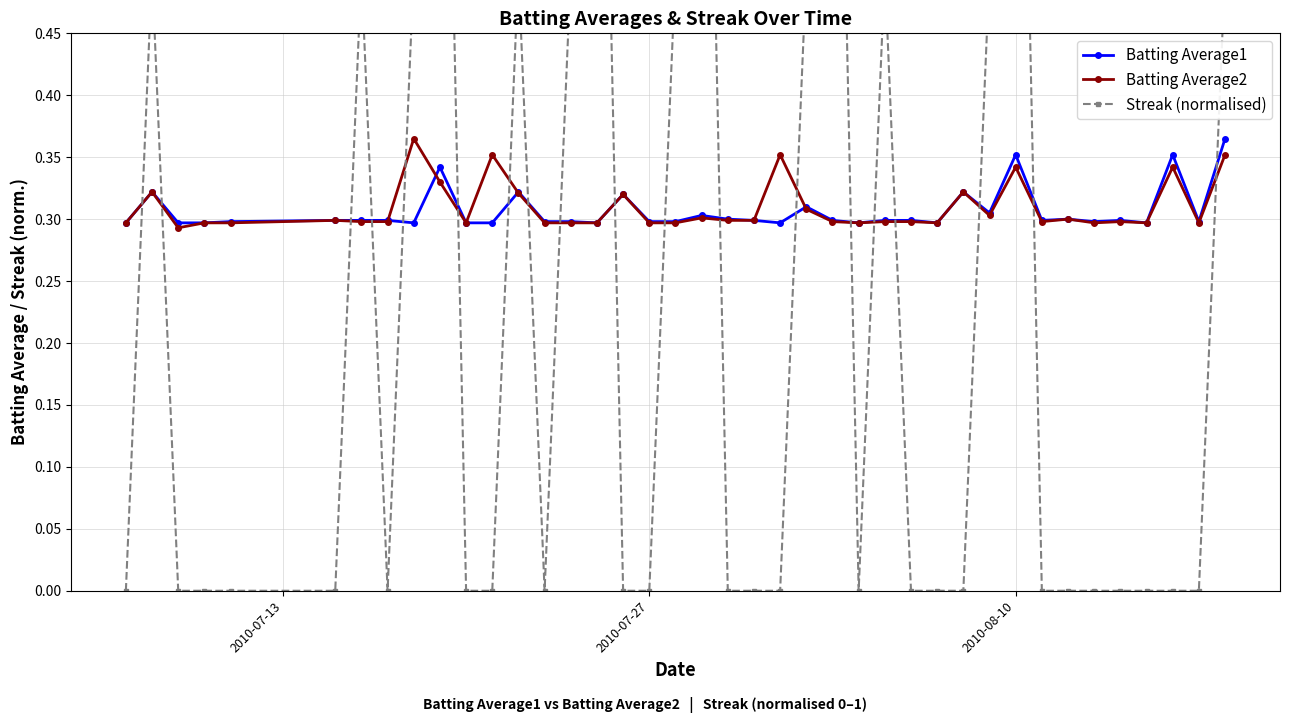

Which series has the largest total across all categories?

Batting Average2